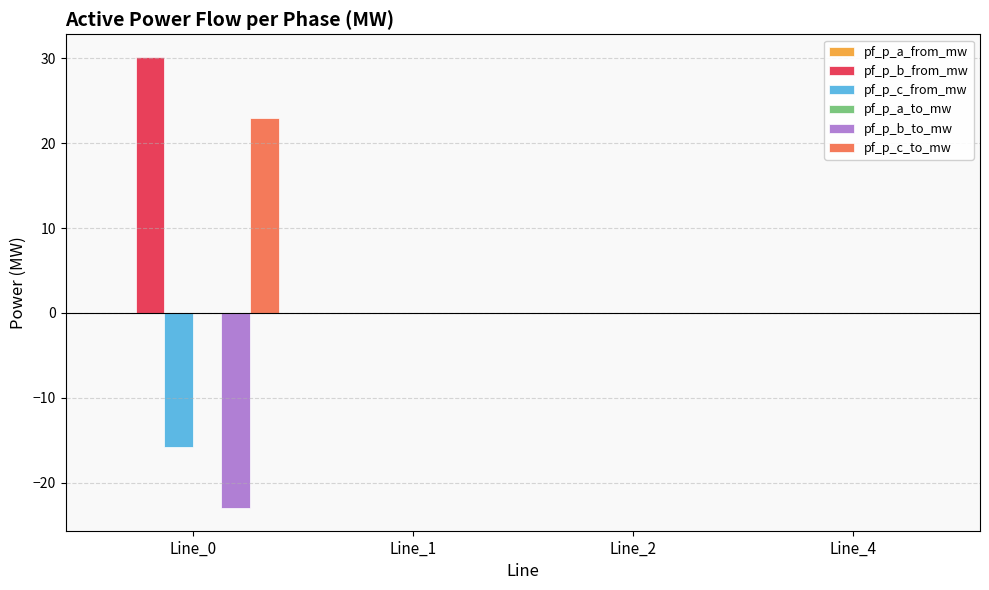

Reading left to right, extract all data points from this chart.

pf_p_b_from_mw: Line_0=30.2	Line_1=0.0	Line_2=0.0	Line_4=0.0
pf_p_c_from_mw: Line_0=-15.9	Line_1=0.0	Line_2=0.0	Line_4=0.0
pf_p_b_to_mw: Line_0=-23.0	Line_1=0.0	Line_2=0.0	Line_4=0.0
pf_p_c_to_mw: Line_0=23.0	Line_1=0.0	Line_2=0.0	Line_4=0.0